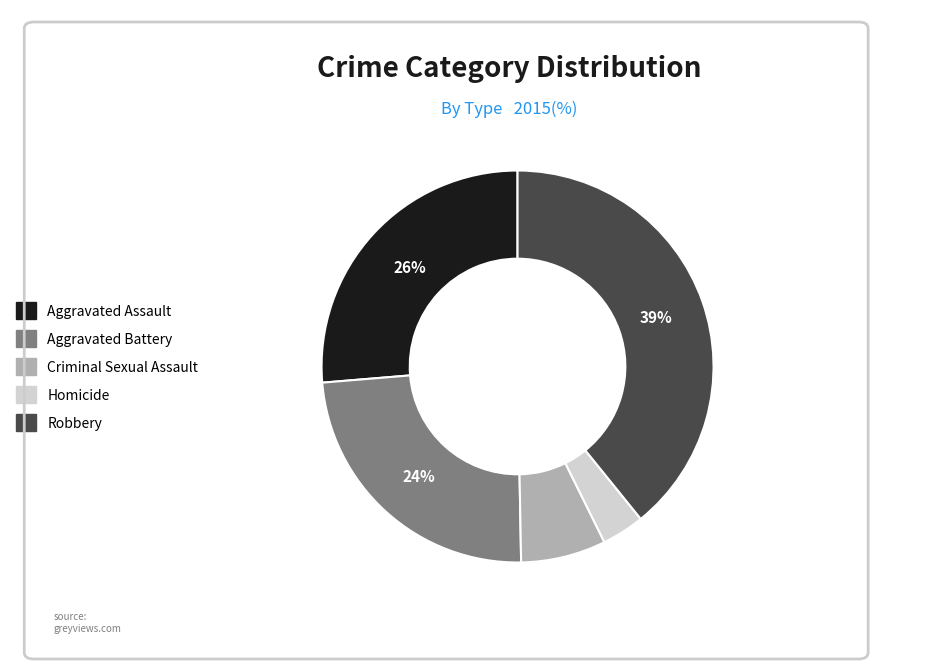

To the nearest percent, what is the average slice percentage?

20%